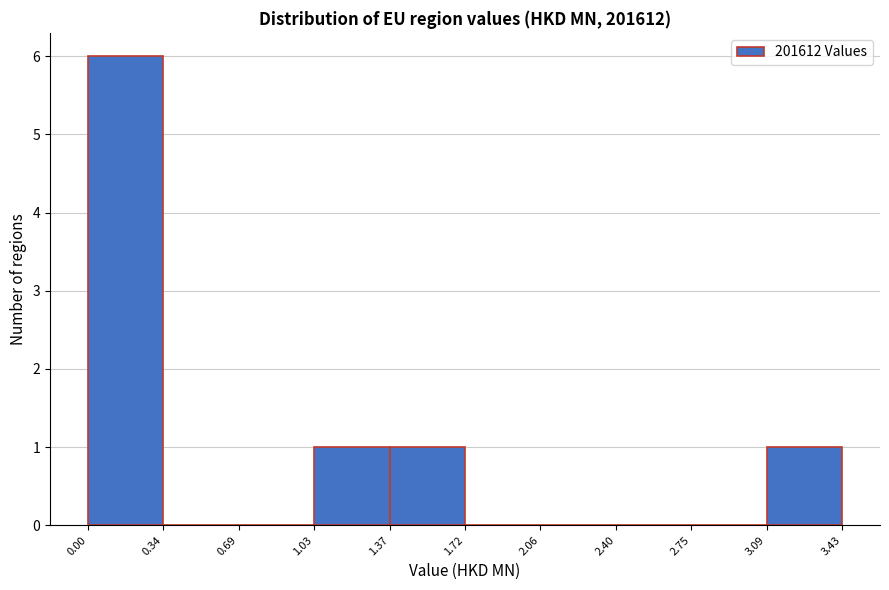

Reading left to right, transcribe this chart: for each bar, give the range it covers on the x-axis and its height. The values are not printed on the chart, so give them approximately, as read against the axis.

0.00 to 0.34: 6
0.34 to 0.69: 0
0.69 to 1.03: 0
1.03 to 1.37: 1
1.37 to 1.72: 1
1.72 to 2.06: 0
2.06 to 2.40: 0
2.40 to 2.75: 0
2.75 to 3.09: 0
3.09 to 3.43: 1